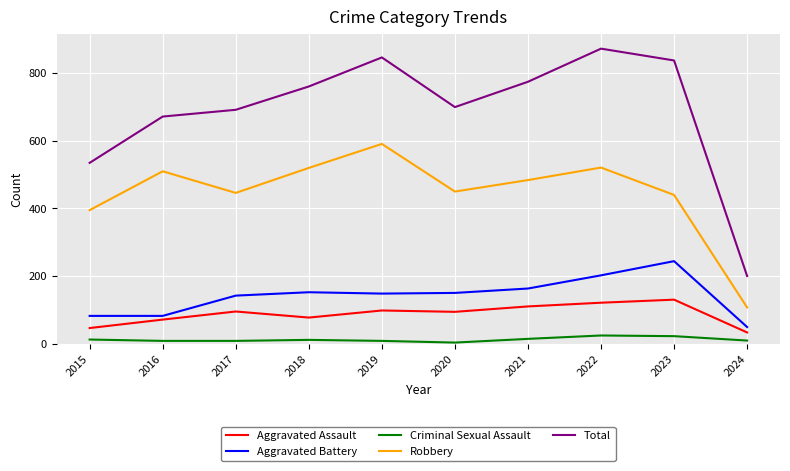

How many series are shown in this chart?

5